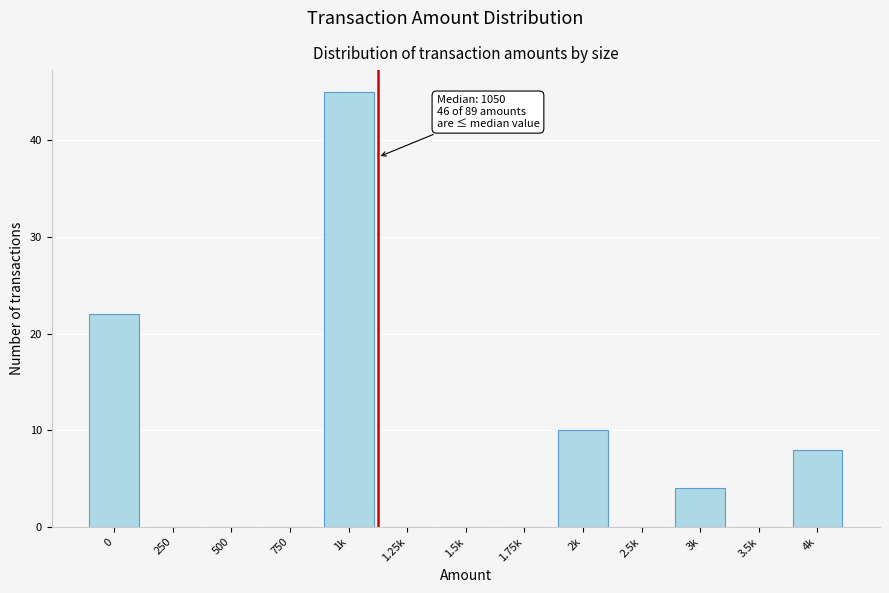

Reading left to right, list all the values displayed in this chart.

0=22	250=0	500=0	750=0	1k=45	1.25k=0	1.5k=0	1.75k=0	2k=10	2.5k=0	3k=4	3.5k=0	4k=8